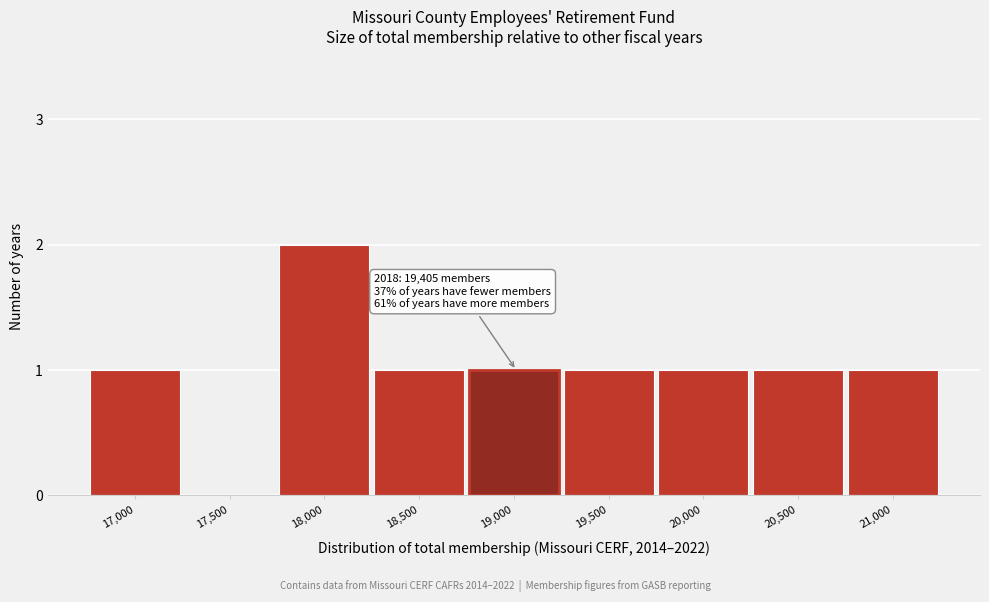

Reading right to left, list all the values displayed in this chart.

21,000=1	20,500=1	20,000=1	19,500=1	19,000=1	18,500=1	18,000=2	17,500=0	17,000=1